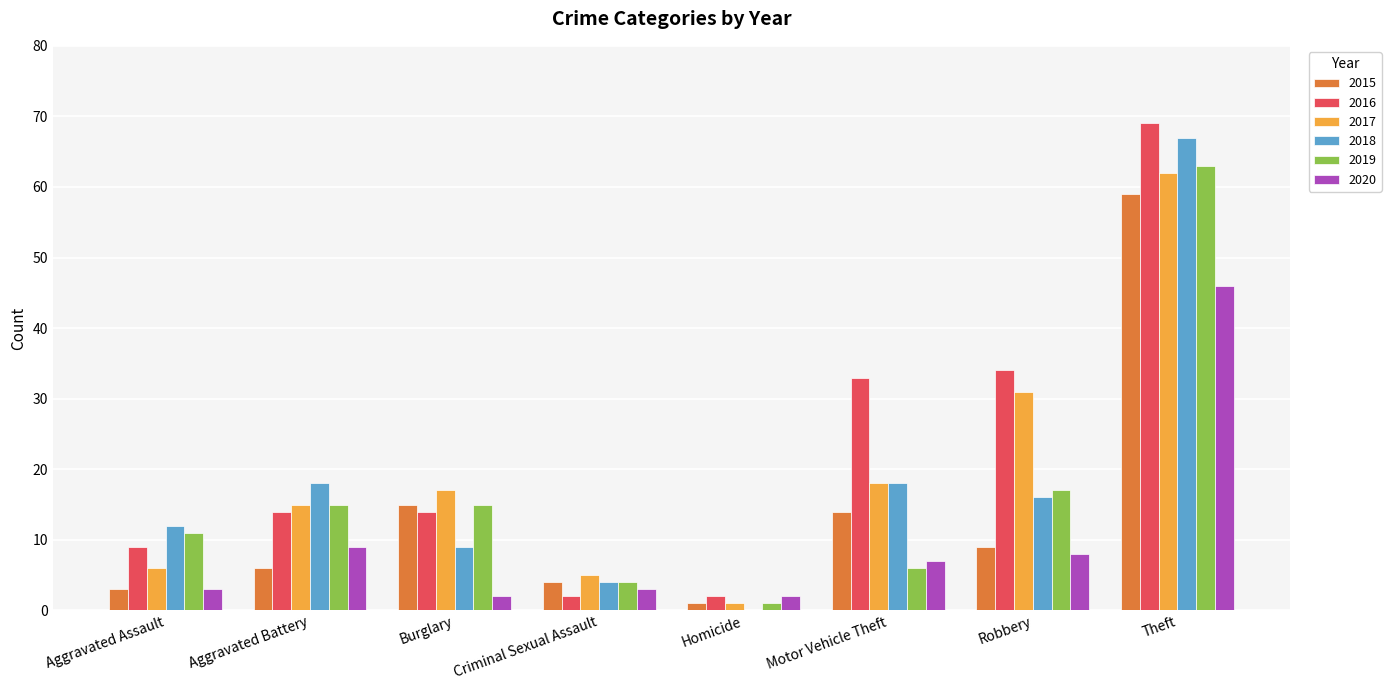

Count the number of data series in this chart.

6